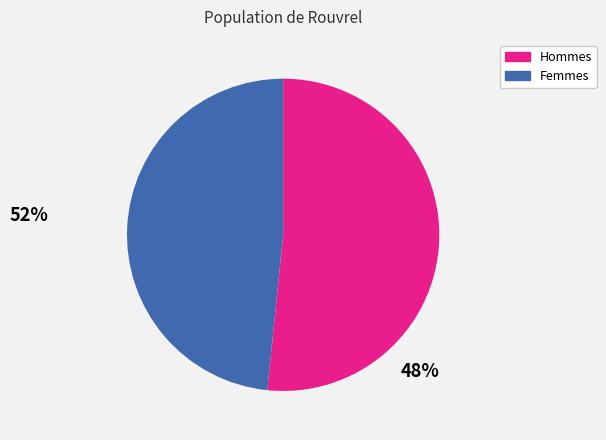

Is there a majority slice in this chart?

Yes